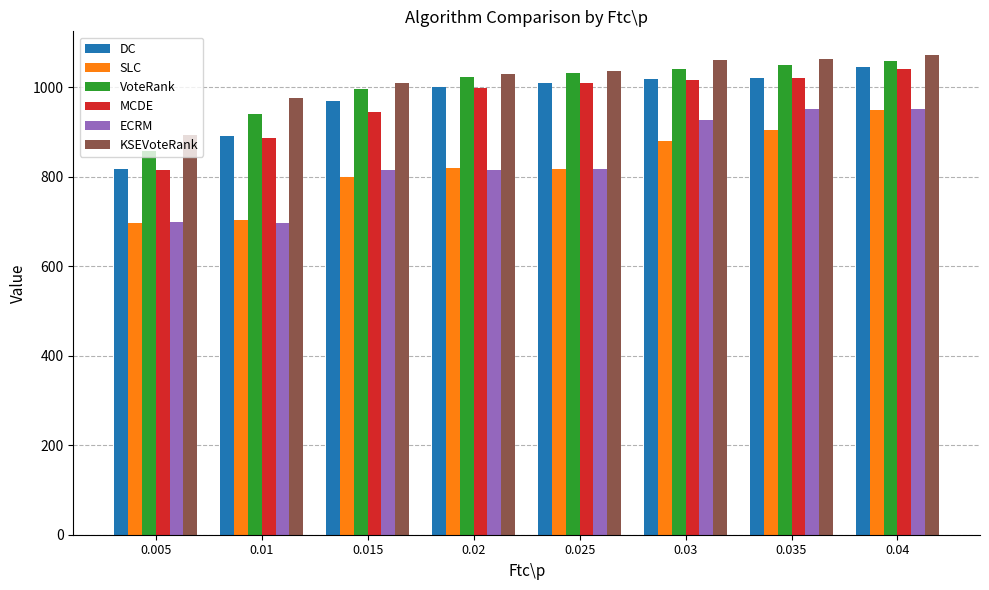

What is the total value across all series at 0.025?

5725.3